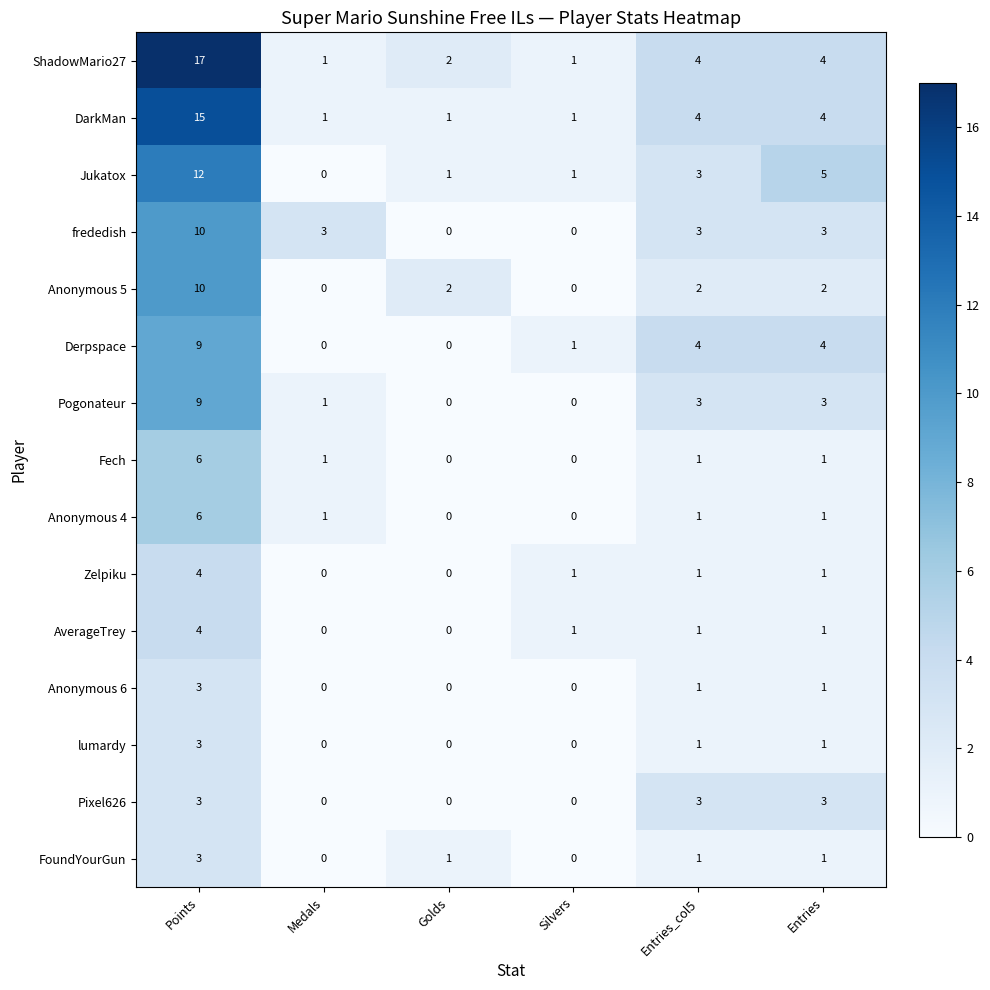

Count the AverageTrey values in the range 0 to 1.

5